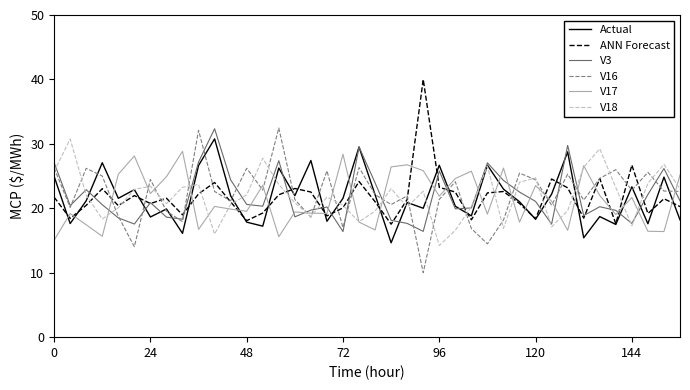

What is the average value of the V17 series?

21.4